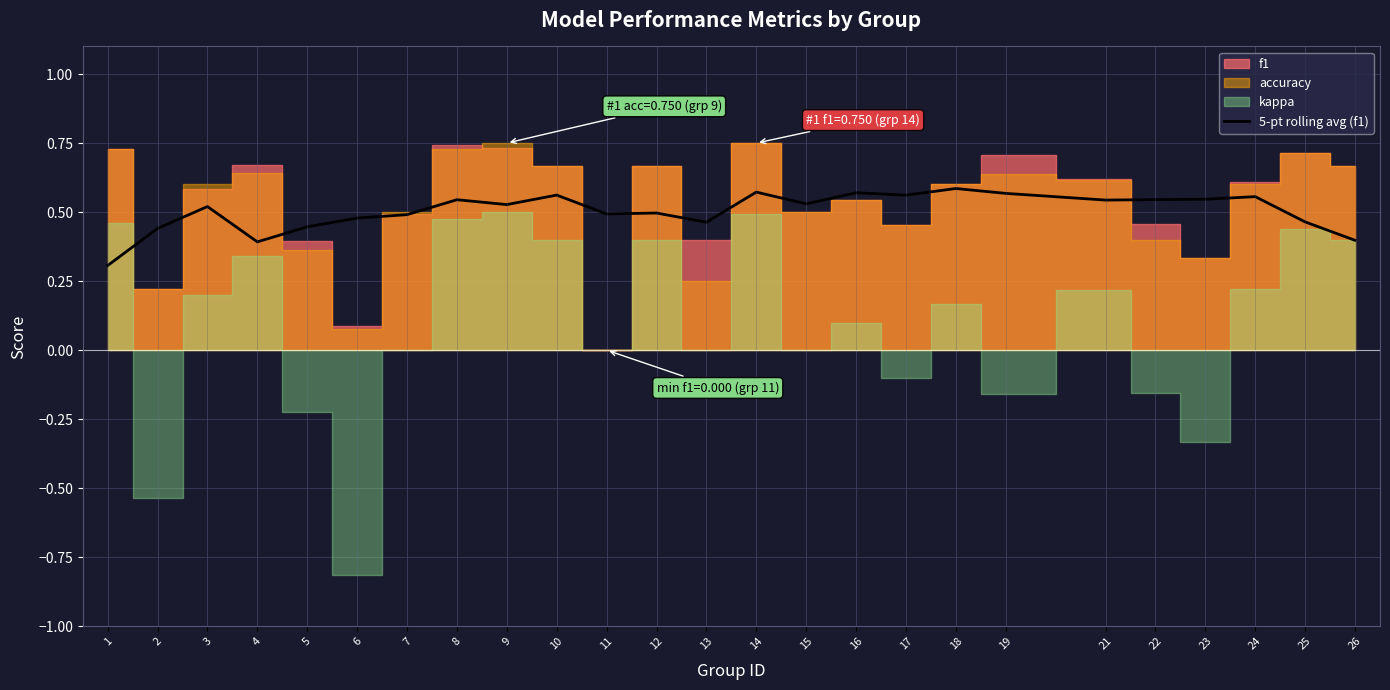

The value at 7 is 0.8. True or false?

False